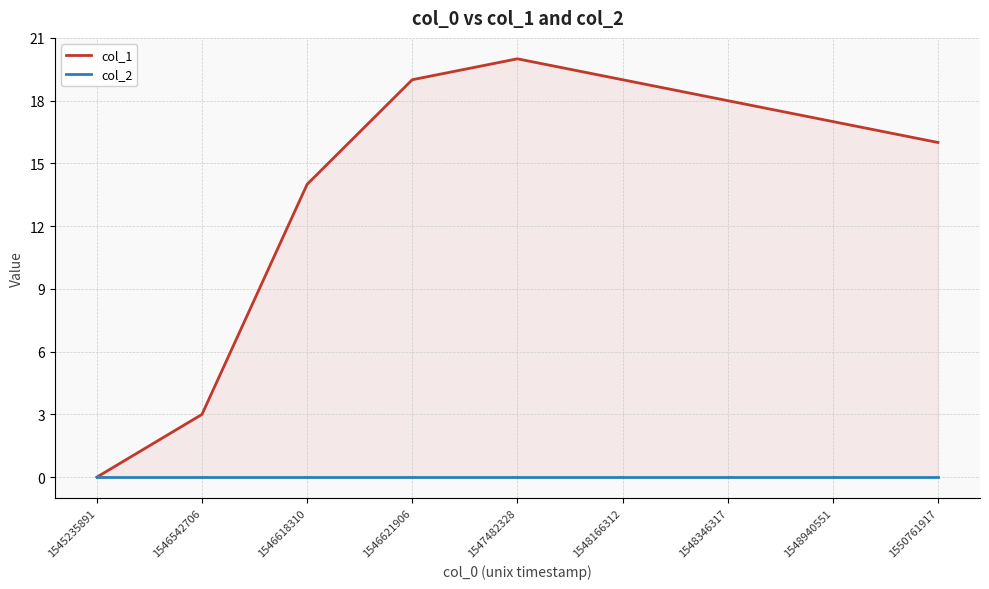

True or false: col_1 and col_2 intersect in this chart.

False